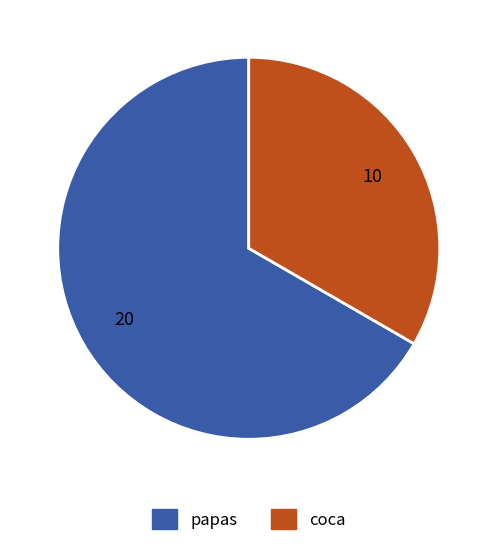

Combined, do papas and coca account for over 50%?

Yes